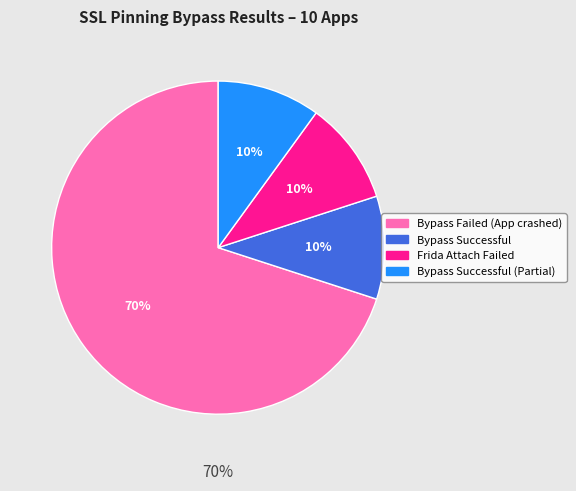

What percentage is NOT represented by Bypass Successful (Partial)?

90.0%